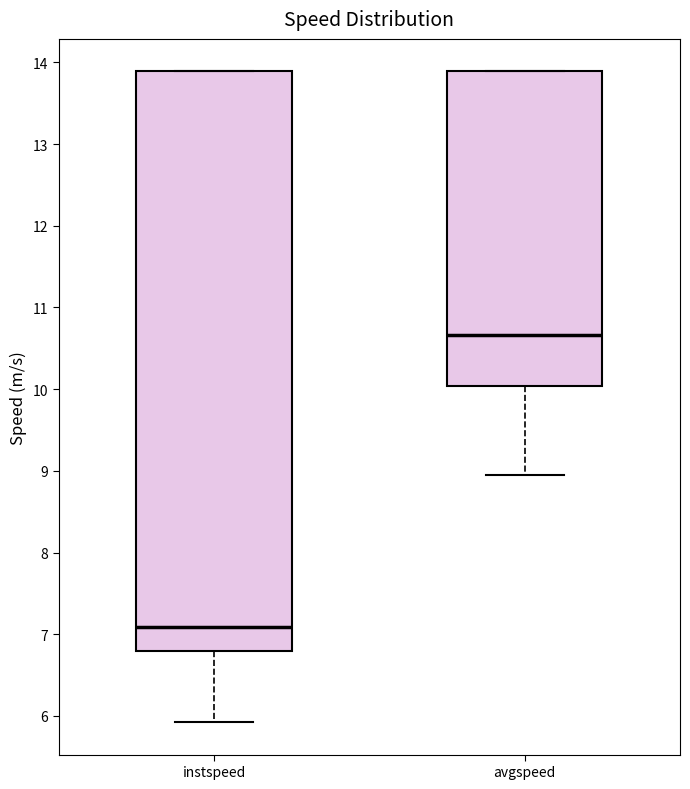

Where does the lower whisker of the box for avgspeed end on the y-axis? The values are not printed on the chart, so give them approximately, as read against the axis.

8.9